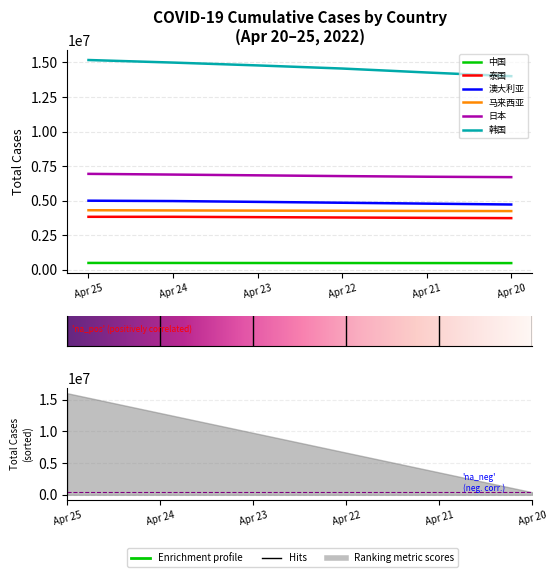

What is the label of the 1st point from the right?

2022年4月20日